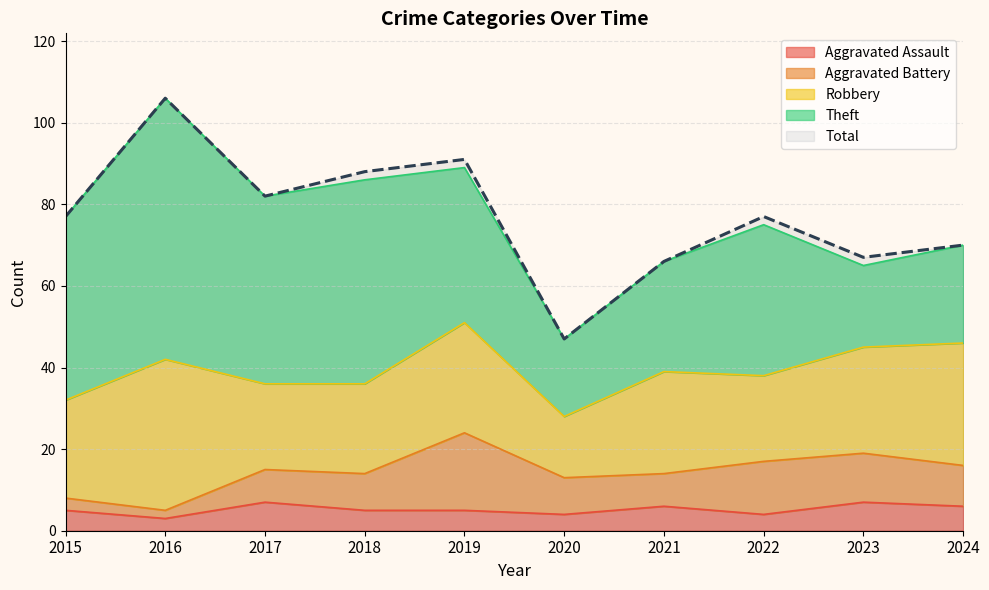

Reading left to right, what are all the values shown in this chart?

Aggravated Assault: 5	3	7	5	5	4	6	4	7	6
Aggravated Battery: 3	2	8	9	19	9	8	13	12	10
Robbery: 24	37	21	22	27	15	25	21	26	30
Theft: 45	64	46	50	38	19	27	37	20	24
Total: 77	106	82	88	91	47	66	77	67	70